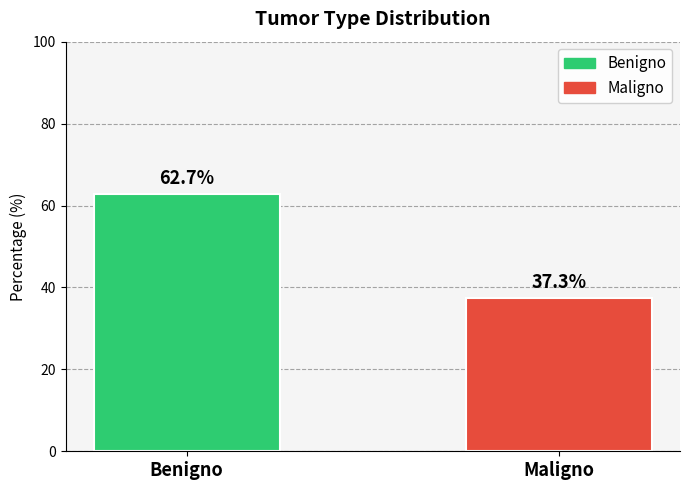

What is the approximate value at Benigno?

62.7